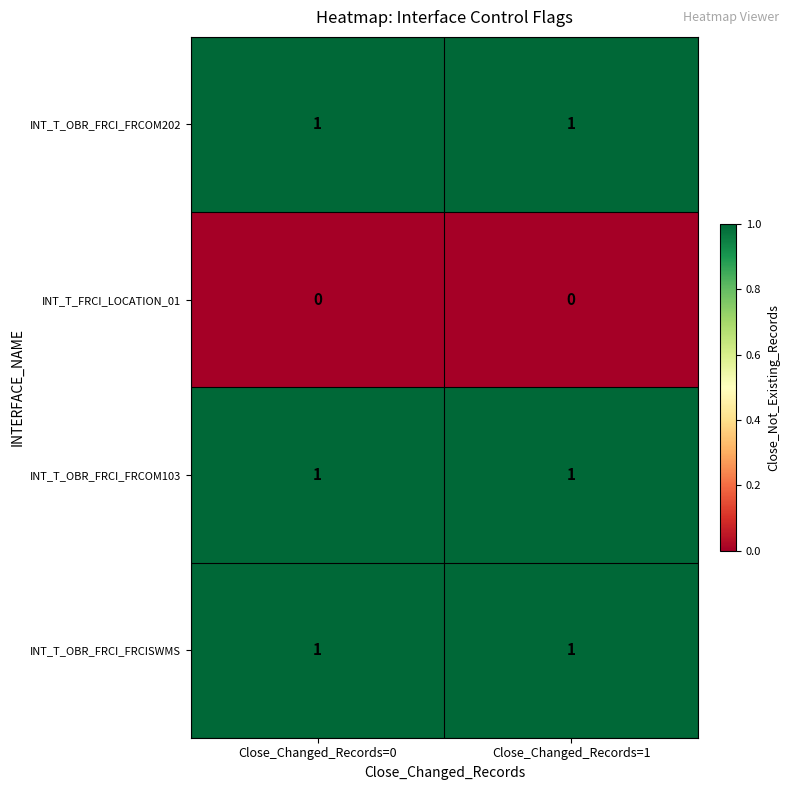

The INT_T_OBR_FRCI_FRCOM202 series shows 1 at Close_Changed_Records=0. True or false?

True